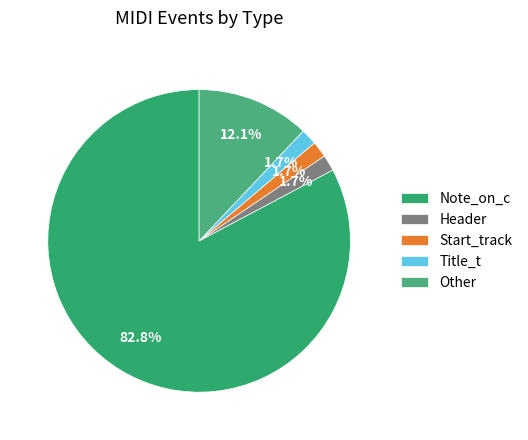

What percentage is the Start_track slice, to the nearest percent?

2%